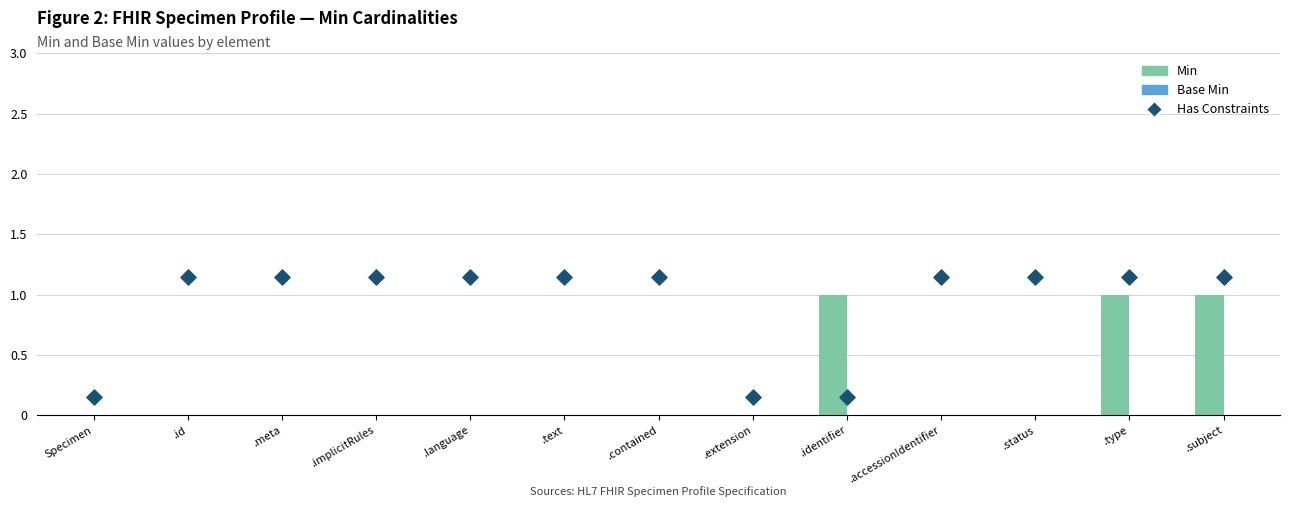

What is the total value across all series at .meta?

1.1